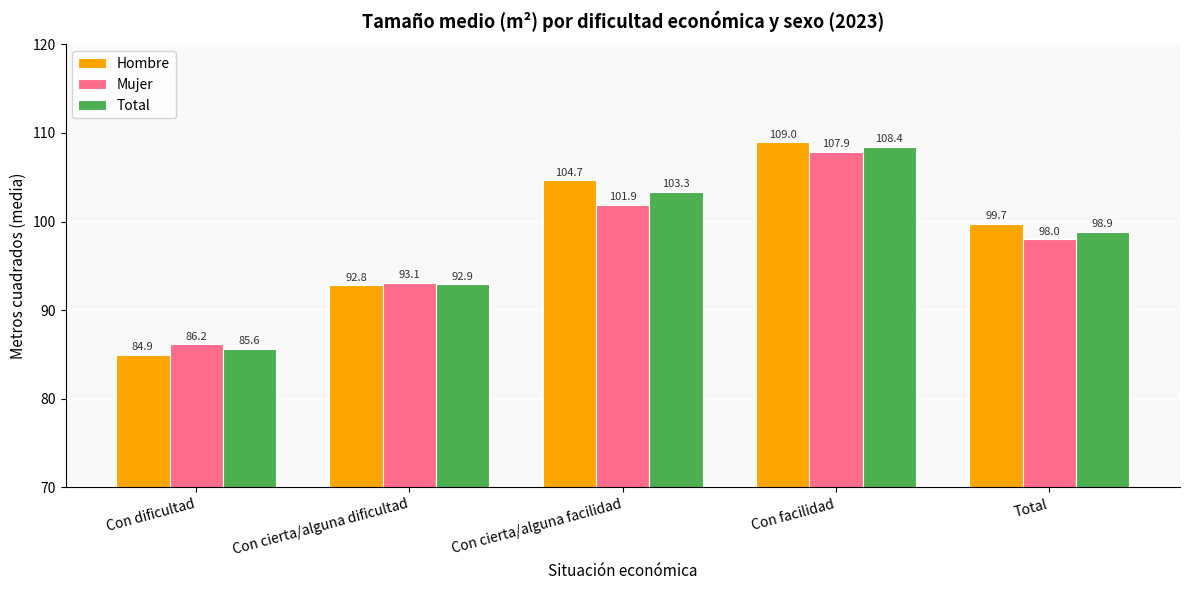

The value of Hombre at Con facilidad is 168.5. True or false?

False